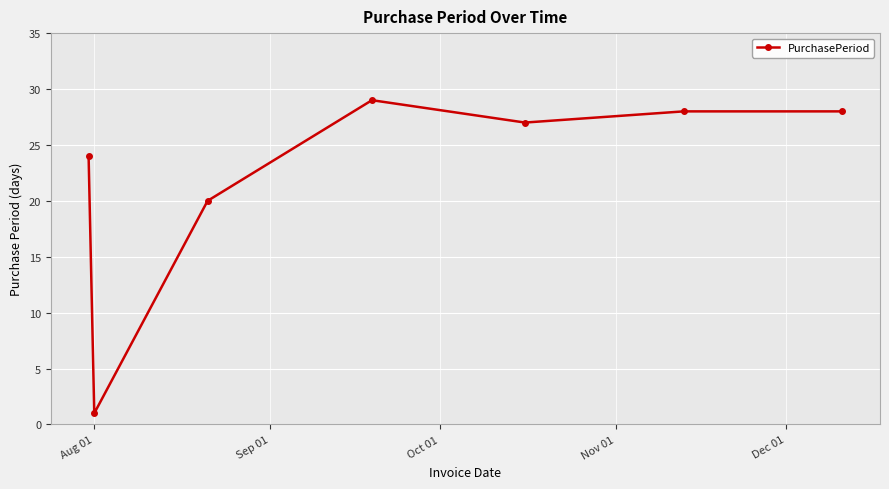

Reading right to left, what are all the values shown in this chart?

28	28	27	29	20	1	24